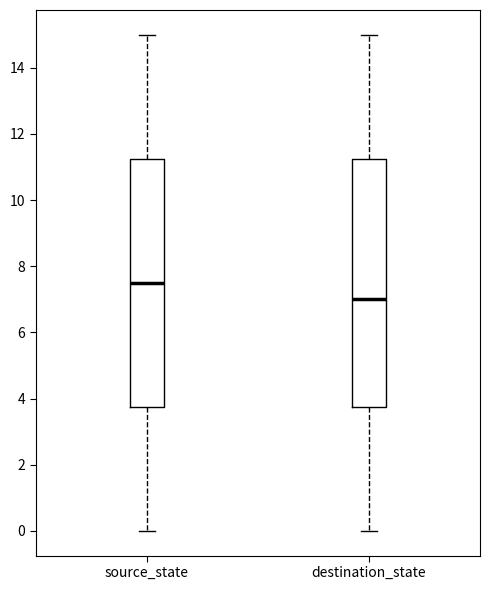

Which box's median line is the lowest?

destination_state